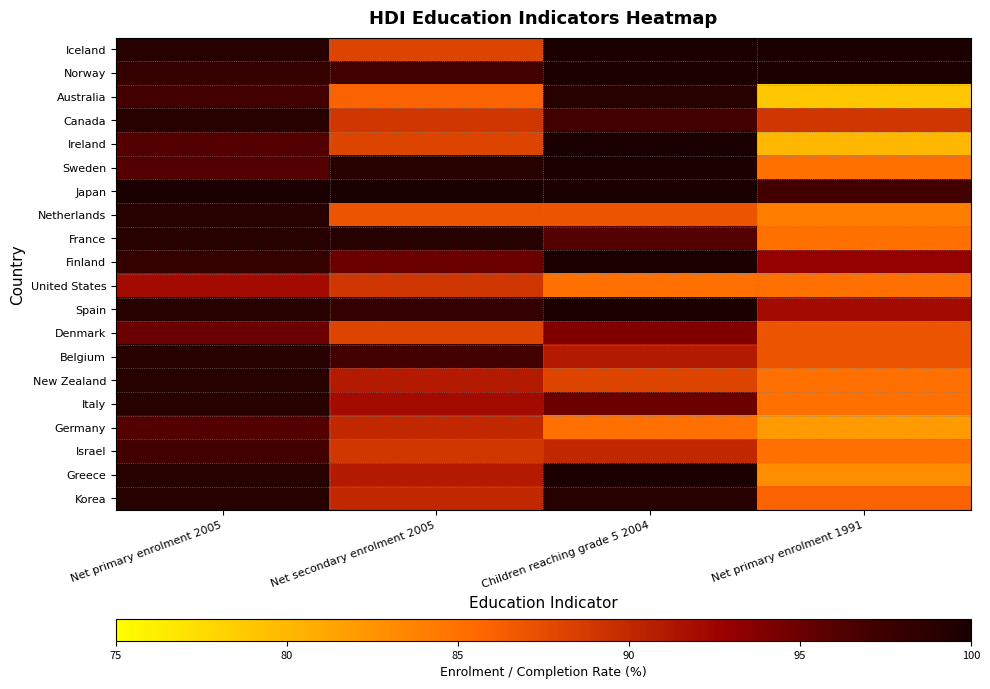

Reading left to right, transcribe all the data shown in this chart.

Iceland: Net primary enrolment 2005=99	Net secondary enrolment 2005=88	Children reaching grade 5 2004=100	Net primary enrolment 1991=100
Norway: Net primary enrolment 2005=98	Net secondary enrolment 2005=97	Children reaching grade 5 2004=100	Net primary enrolment 1991=100
Australia: Net primary enrolment 2005=97	Net secondary enrolment 2005=86	Children reaching grade 5 2004=99	Net primary enrolment 1991=79
Canada: Net primary enrolment 2005=99	Net secondary enrolment 2005=89	Children reaching grade 5 2004=97	Net primary enrolment 1991=89
Ireland: Net primary enrolment 2005=96	Net secondary enrolment 2005=88	Children reaching grade 5 2004=100	Net primary enrolment 1991=80
Sweden: Net primary enrolment 2005=96	Net secondary enrolment 2005=99	Children reaching grade 5 2004=100	Net primary enrolment 1991=85
Japan: Net primary enrolment 2005=100	Net secondary enrolment 2005=100	Children reaching grade 5 2004=100	Net primary enrolment 1991=97
Netherlands: Net primary enrolment 2005=99	Net secondary enrolment 2005=87	Children reaching grade 5 2004=87	Net primary enrolment 1991=84
France: Net primary enrolment 2005=99	Net secondary enrolment 2005=99	Children reaching grade 5 2004=96	Net primary enrolment 1991=85
Finland: Net primary enrolment 2005=98	Net secondary enrolment 2005=95	Children reaching grade 5 2004=100	Net primary enrolment 1991=93
United States: Net primary enrolment 2005=92	Net secondary enrolment 2005=89	Children reaching grade 5 2004=85	Net primary enrolment 1991=85
Spain: Net primary enrolment 2005=99	Net secondary enrolment 2005=98	Children reaching grade 5 2004=100	Net primary enrolment 1991=92
Denmark: Net primary enrolment 2005=95	Net secondary enrolment 2005=88	Children reaching grade 5 2004=94	Net primary enrolment 1991=87
Belgium: Net primary enrolment 2005=99	Net secondary enrolment 2005=97	Children reaching grade 5 2004=91	Net primary enrolment 1991=87
New Zealand: Net primary enrolment 2005=99	Net secondary enrolment 2005=91	Children reaching grade 5 2004=88	Net primary enrolment 1991=85
Italy: Net primary enrolment 2005=99	Net secondary enrolment 2005=92	Children reaching grade 5 2004=95	Net primary enrolment 1991=85
Germany: Net primary enrolment 2005=96	Net secondary enrolment 2005=90	Children reaching grade 5 2004=85	Net primary enrolment 1991=82
Israel: Net primary enrolment 2005=97	Net secondary enrolment 2005=89	Children reaching grade 5 2004=90	Net primary enrolment 1991=85
Greece: Net primary enrolment 2005=99	Net secondary enrolment 2005=91	Children reaching grade 5 2004=100	Net primary enrolment 1991=83
Korea: Net primary enrolment 2005=99	Net secondary enrolment 2005=90	Children reaching grade 5 2004=99	Net primary enrolment 1991=86